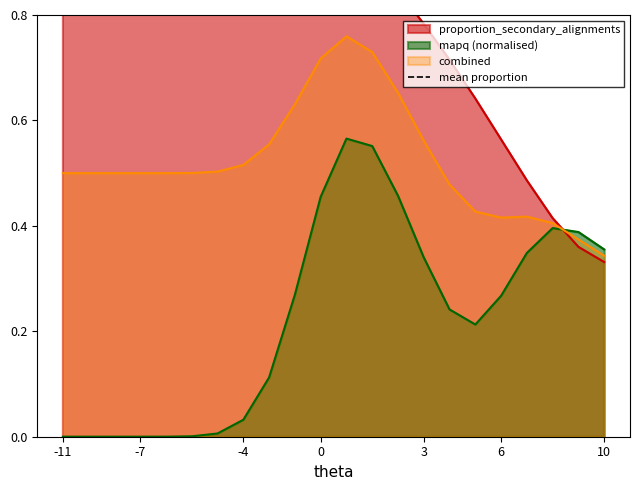

Is it true that combined equals 0.5 at -7?

True